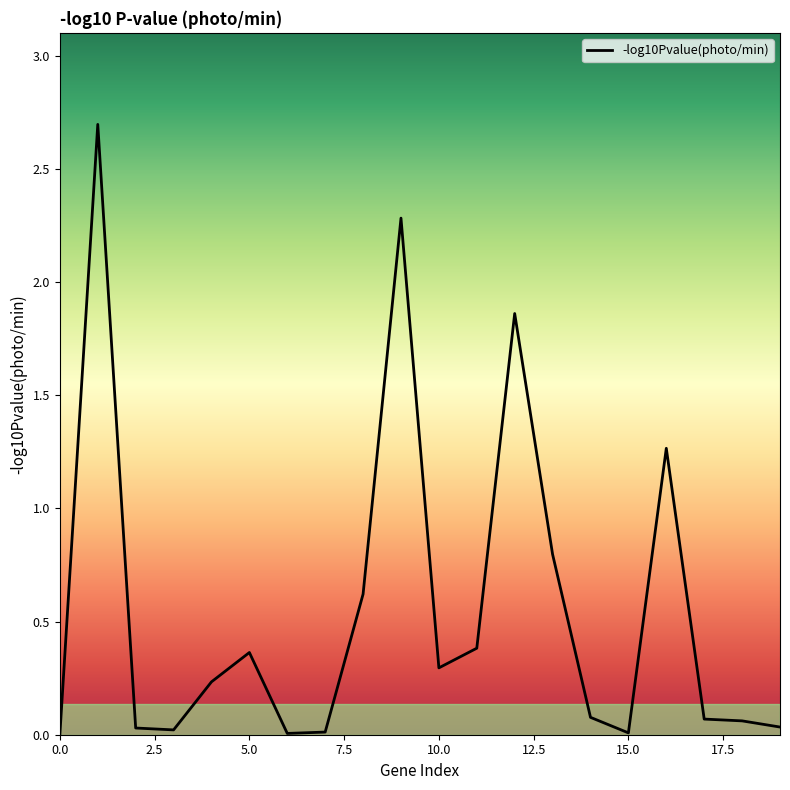

What is the difference between the maximum and minimum values?

2.7